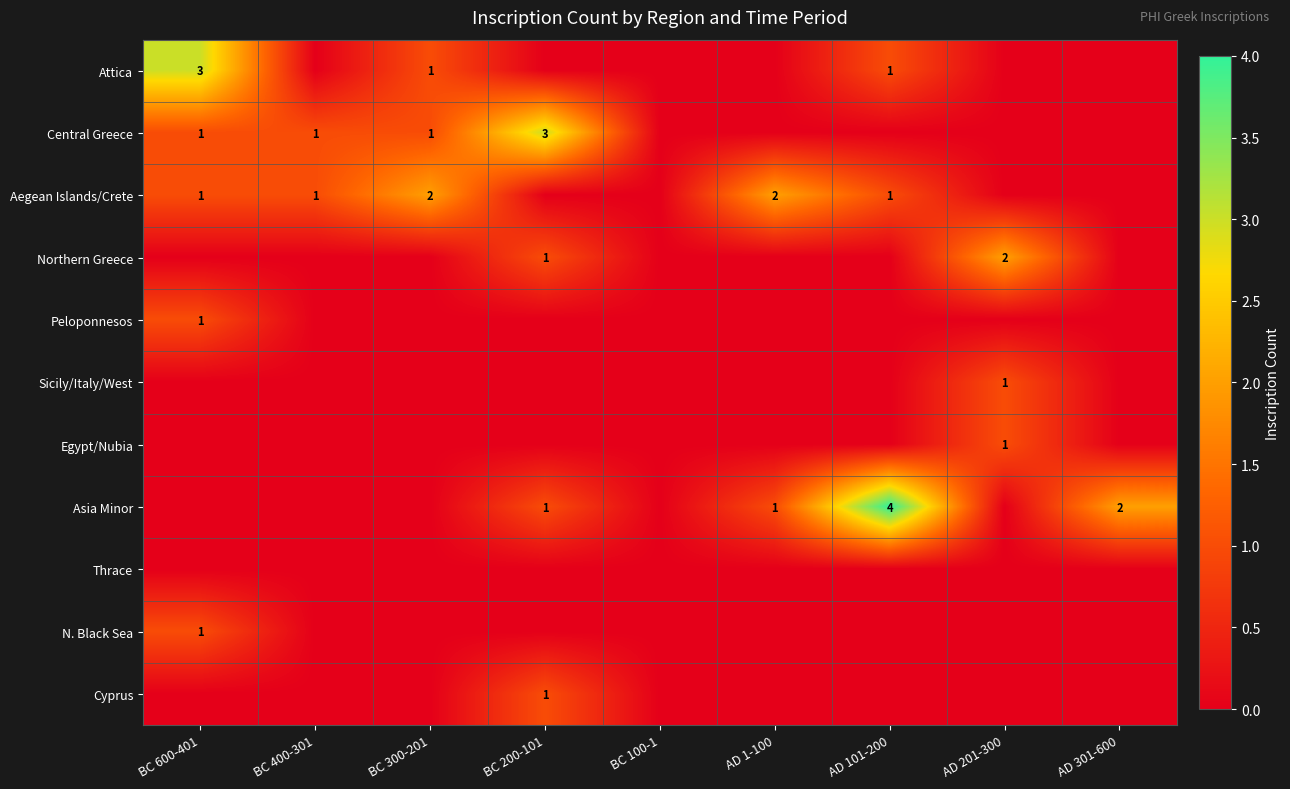

What is the maximum value shown in the chart?

4